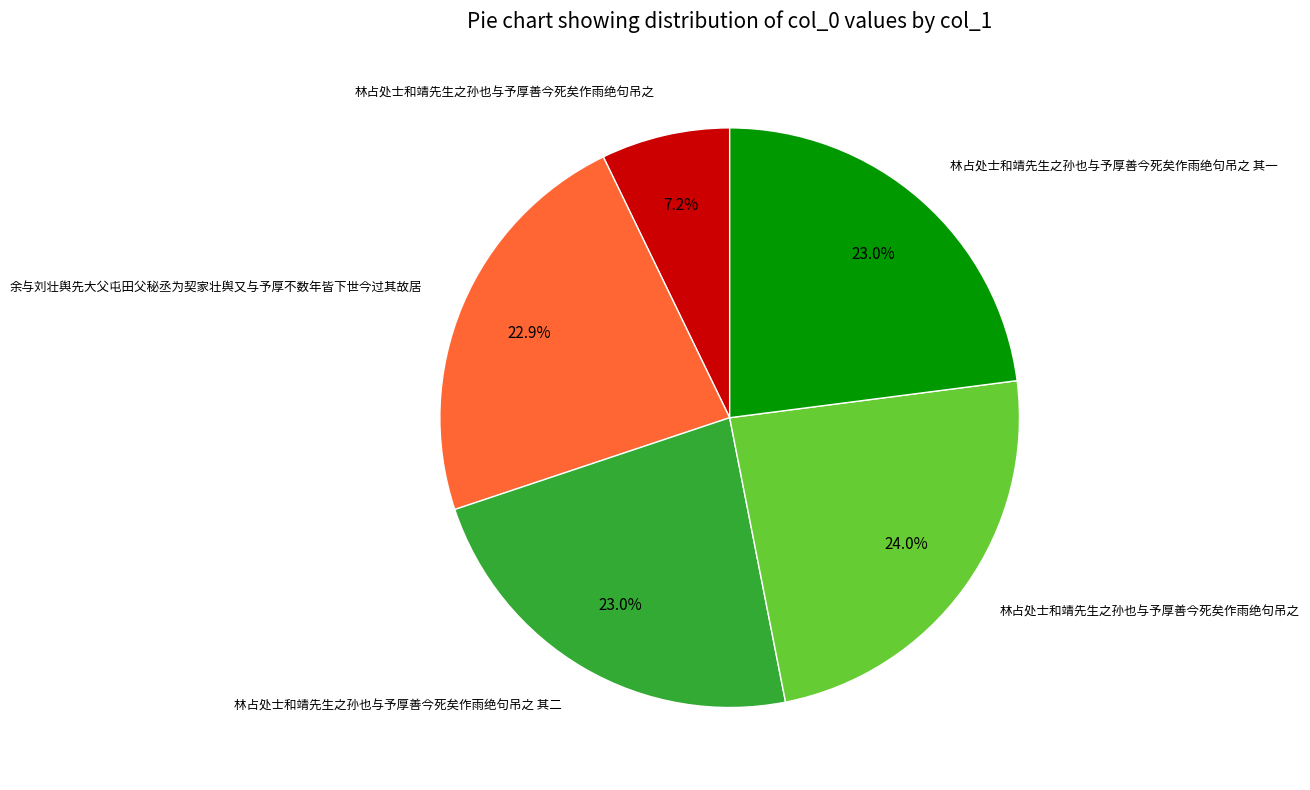

Is there a majority slice in this chart?

No